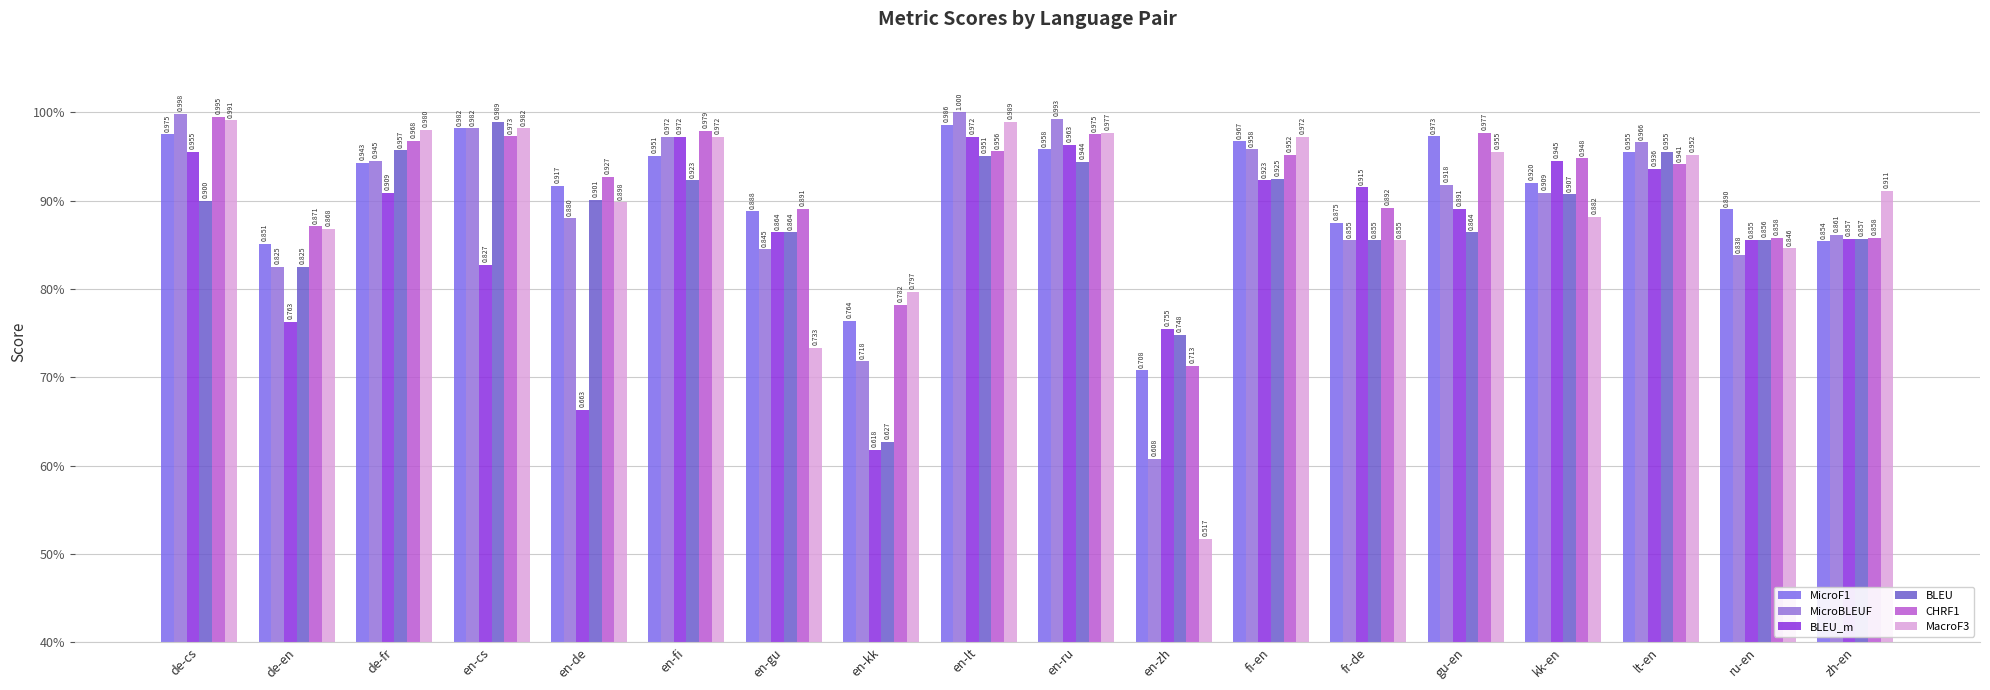

Are the bars grouped side by side (vs. stacked)?

Yes